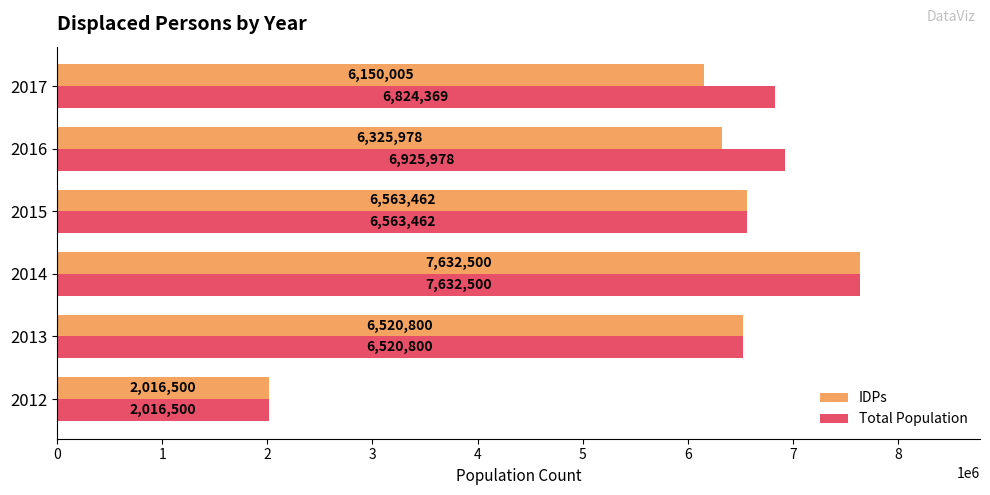

Which series changed the most between 2015 and 2016?

Total Population